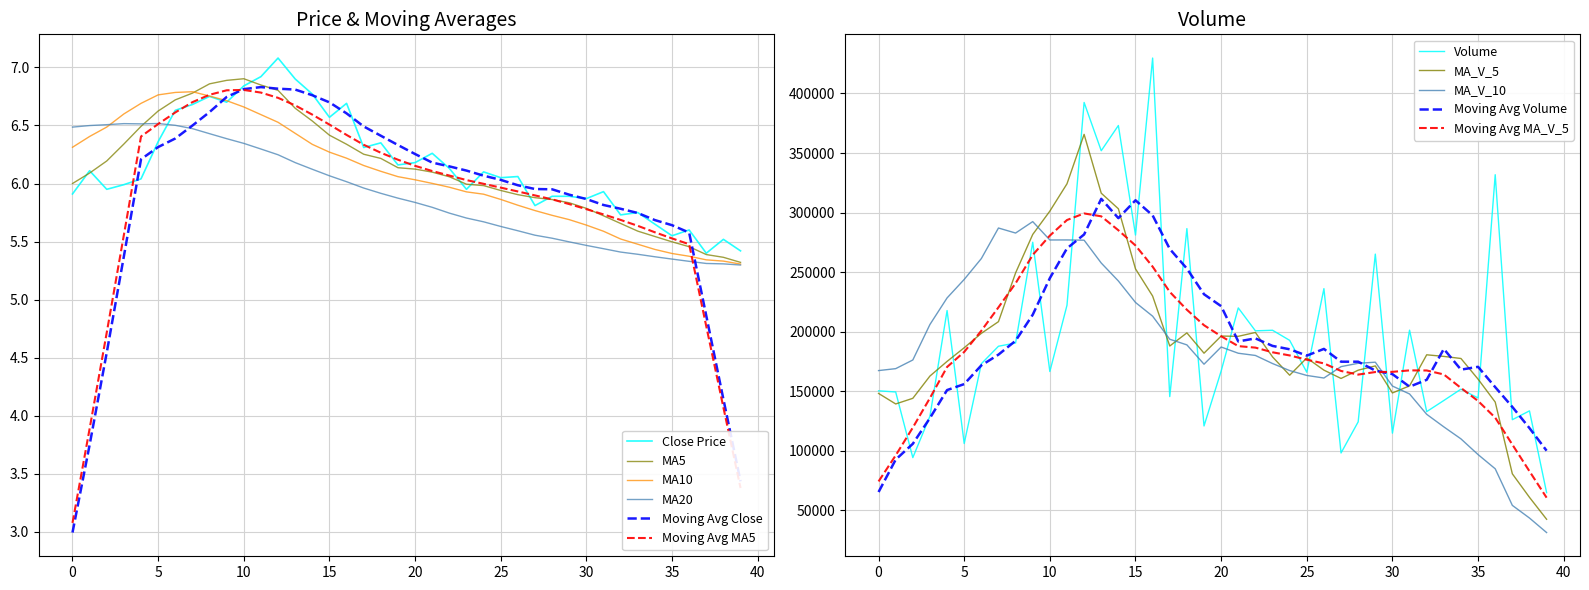

Which series has the largest total across all categories?

close